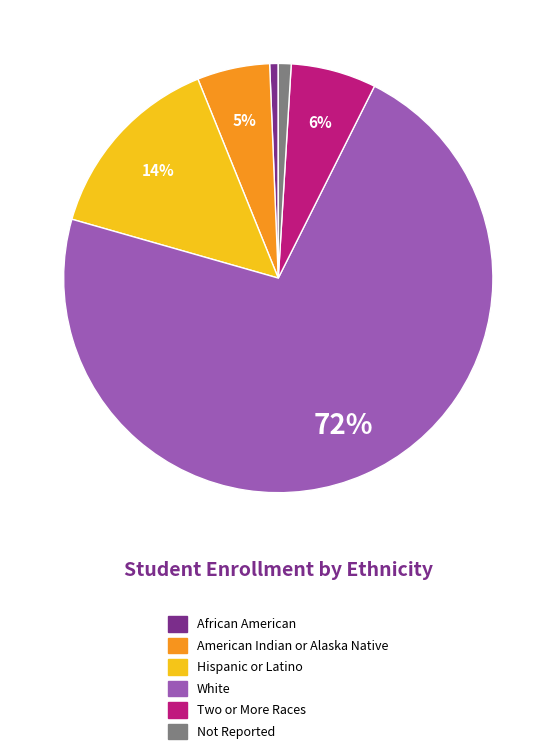

True or false: Not Reported accounts for 1% of the total.

True